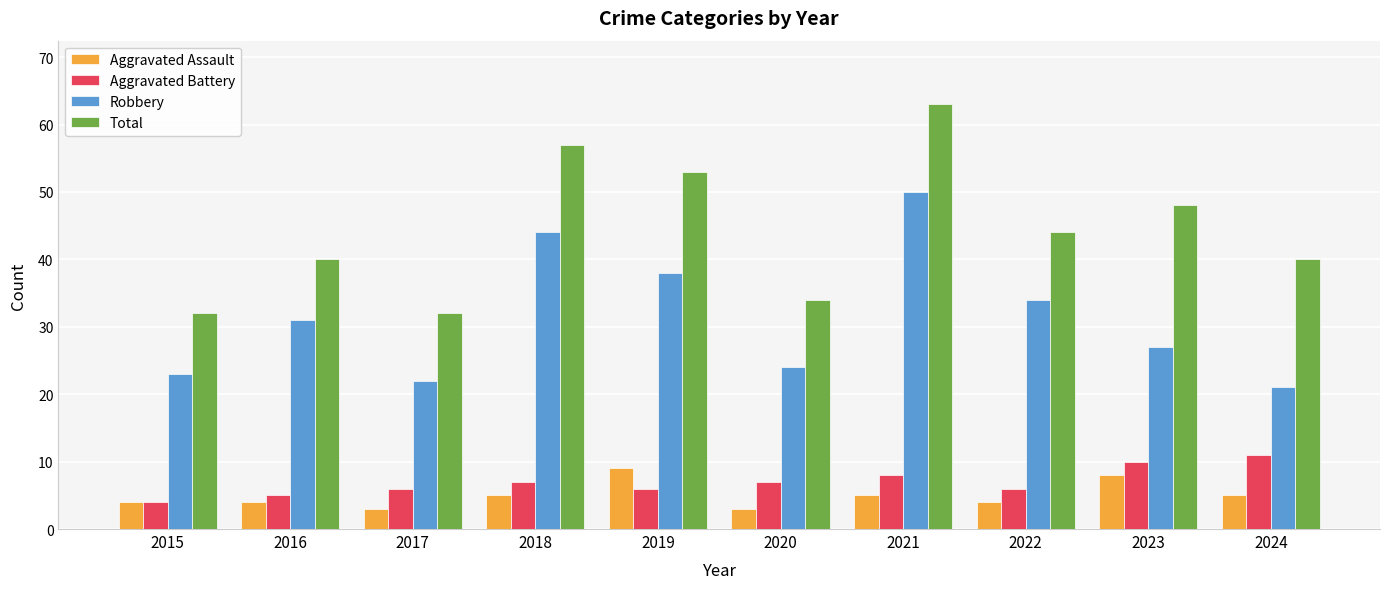

Between 2017 and 2024, which series saw the biggest shift?

Total